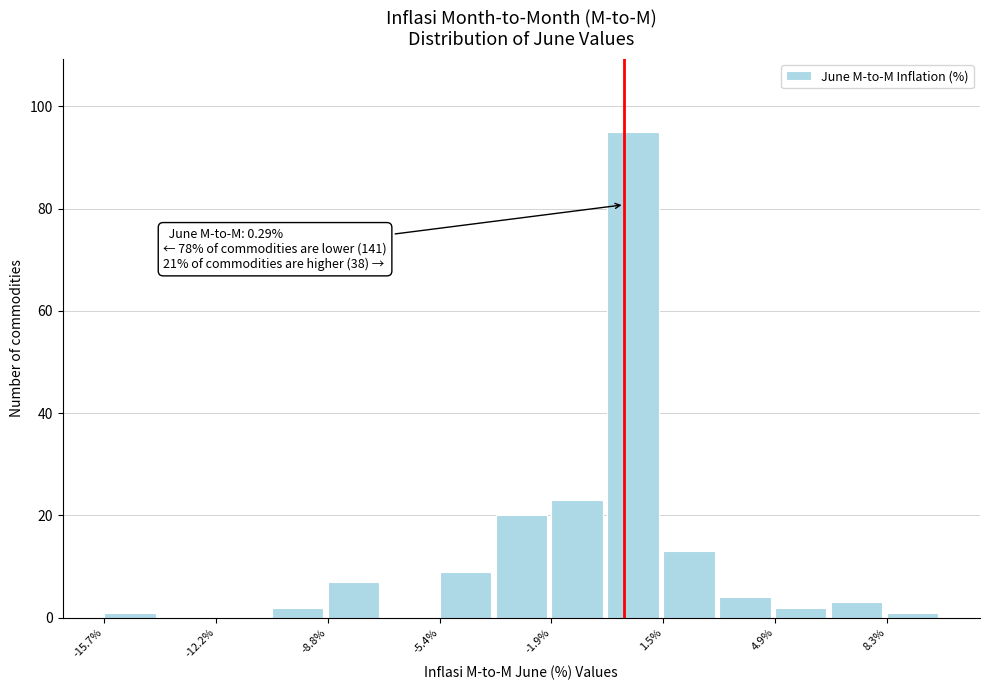

Read against the x-axis, roughly where is the centre of the tallest bar?

0.5